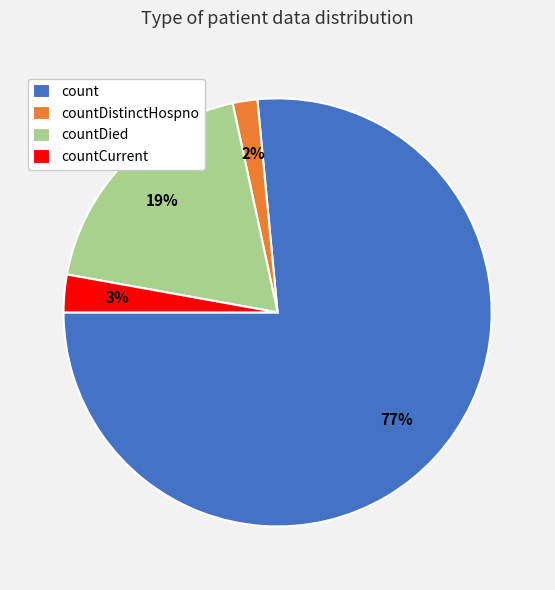

Rank the categories by value from highest to lowest.

count, countDied, countCurrent, countDistinctHospno